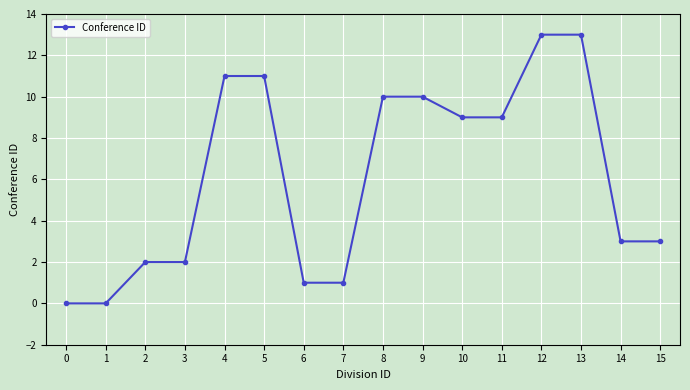

Approximately how many times larger is the value at 9 compared to 10?

1.1